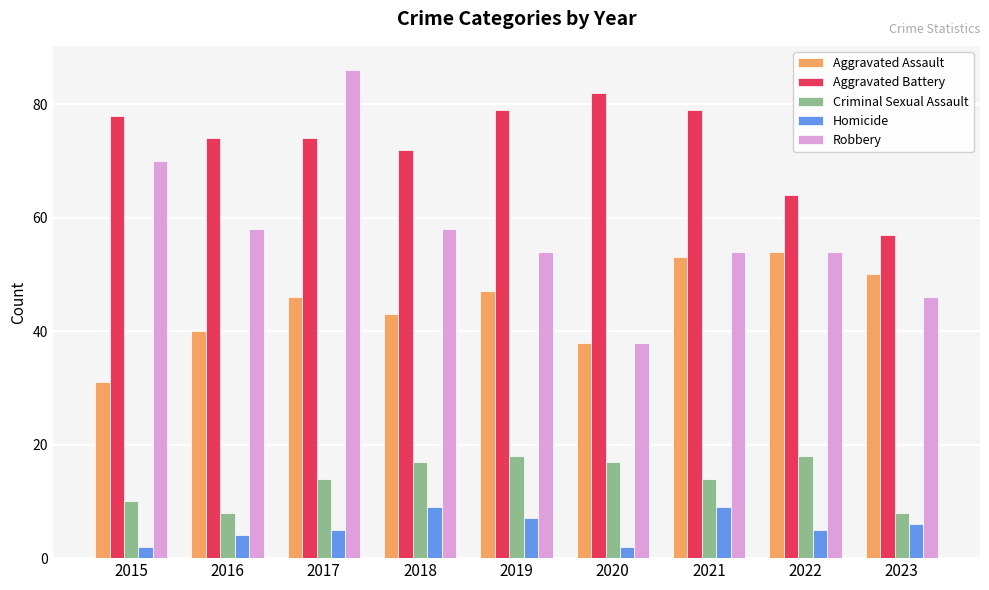

Reading left to right, list all the values displayed in this chart.

Aggravated Assault: 2015=31	2016=40	2017=46	2018=43	2019=47	2020=38	2021=53	2022=54	2023=50
Aggravated Battery: 2015=78	2016=74	2017=74	2018=72	2019=79	2020=82	2021=79	2022=64	2023=57
Criminal Sexual Assault: 2015=10	2016=8	2017=14	2018=17	2019=18	2020=17	2021=14	2022=18	2023=8
Homicide: 2015=2	2016=4	2017=5	2018=9	2019=7	2020=2	2021=9	2022=5	2023=6
Robbery: 2015=70	2016=58	2017=86	2018=58	2019=54	2020=38	2021=54	2022=54	2023=46